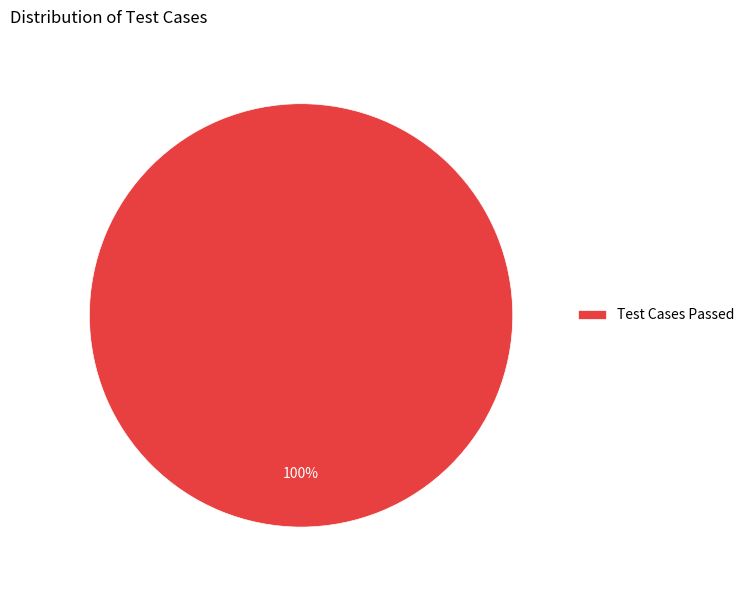

Count the number of slices in the pie.

1